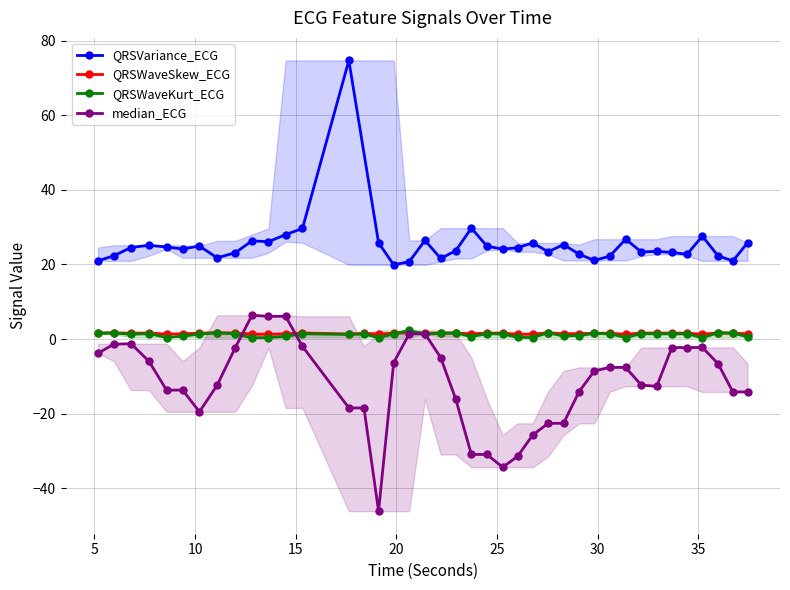

True or false: QRSWaveSkew_ECG has more than 2 points higher than both neighbors.

True